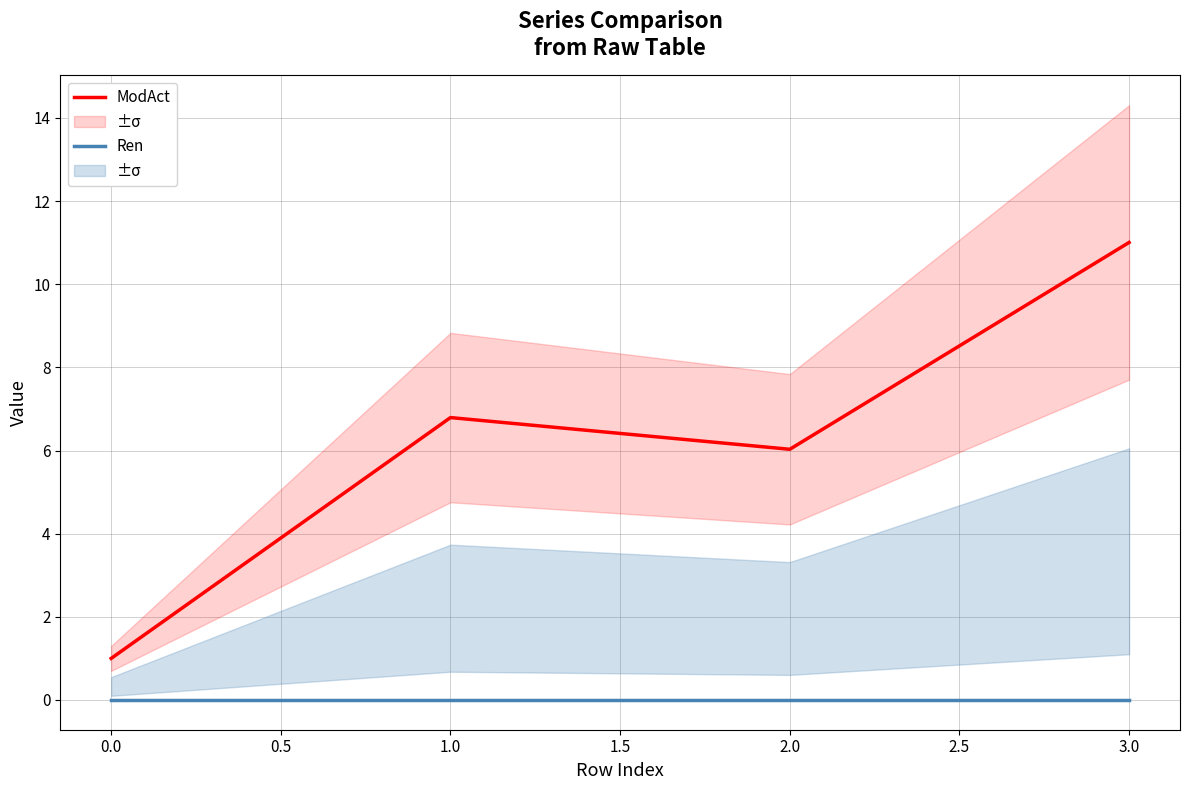

Rank the categories by ModAct value from lowest to highest.

0.0, 2.0, 1.0, 3.0